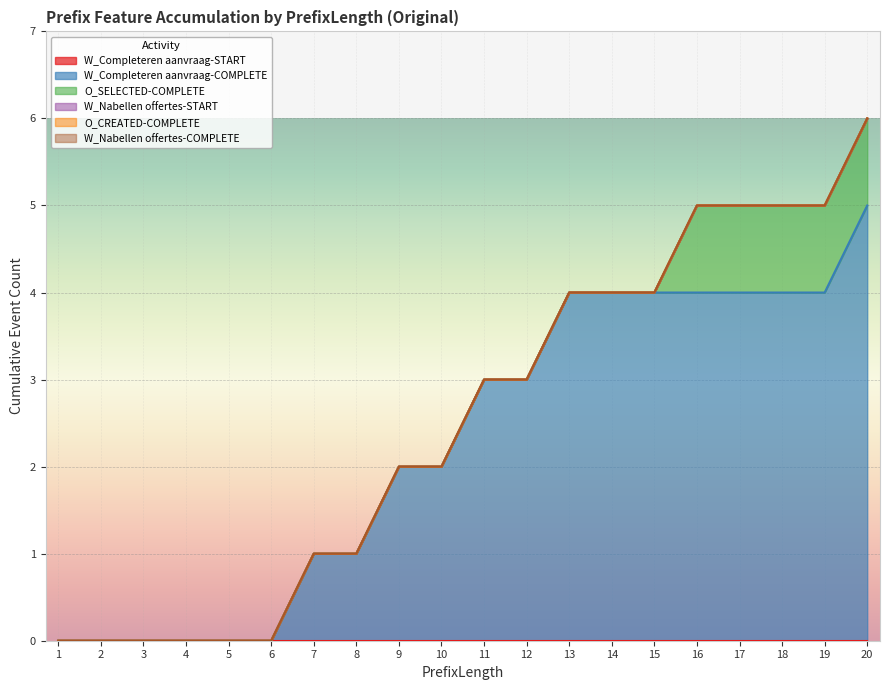

Where is W_Completeren aanvraag-COMPLETE nearest to the value 2?

9